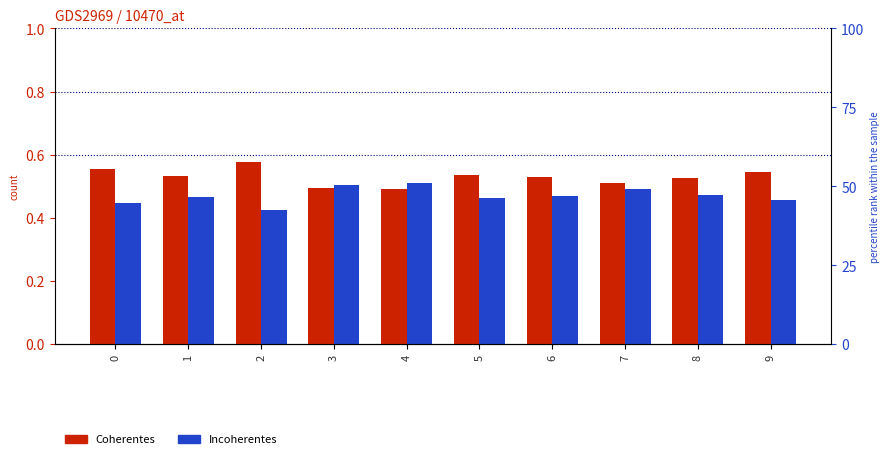

Rank the series by their maximum value, from highest to lowest.

Coherentes, Incoherentes